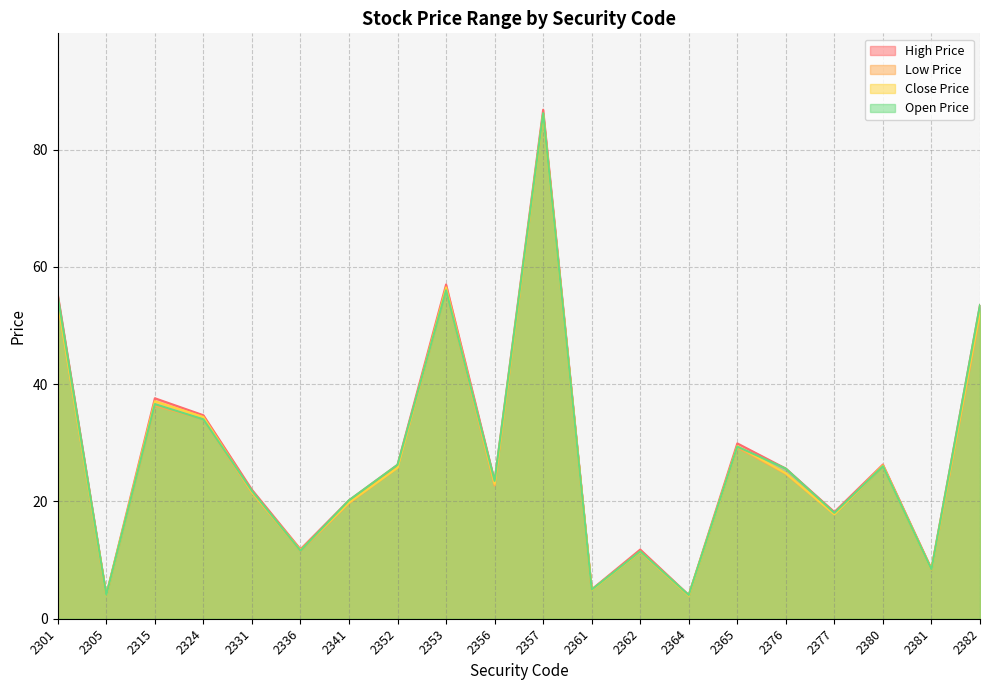

Count the number of data series in this chart.

4